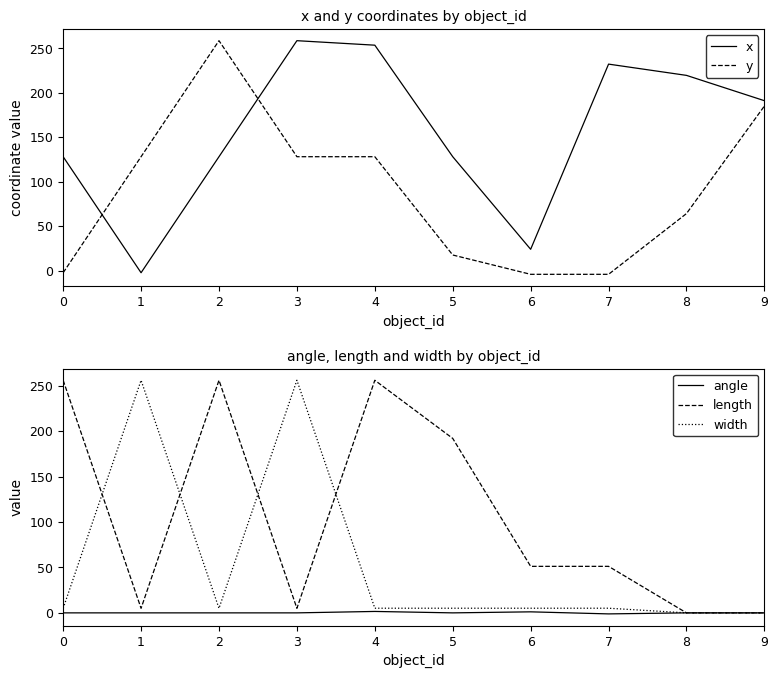

How many intersections are there between x and length?

3